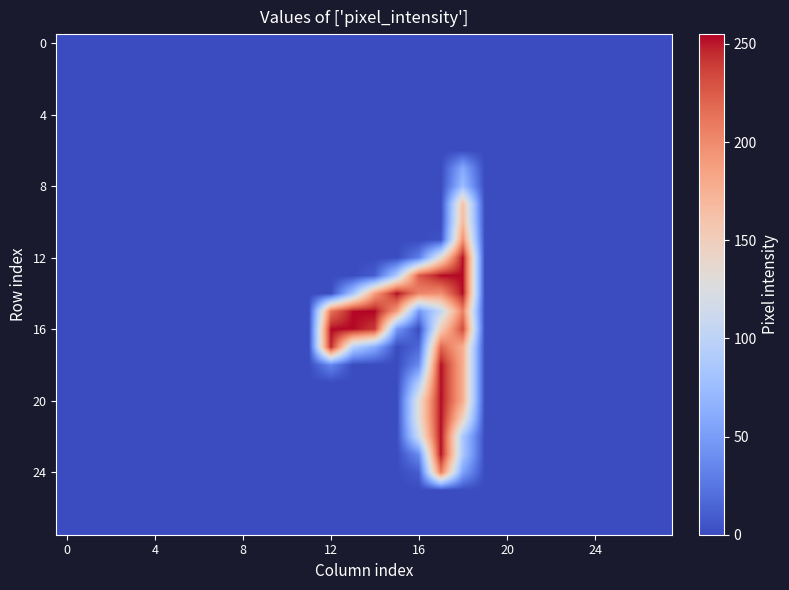

At which category is the sum across all series the highest?

18